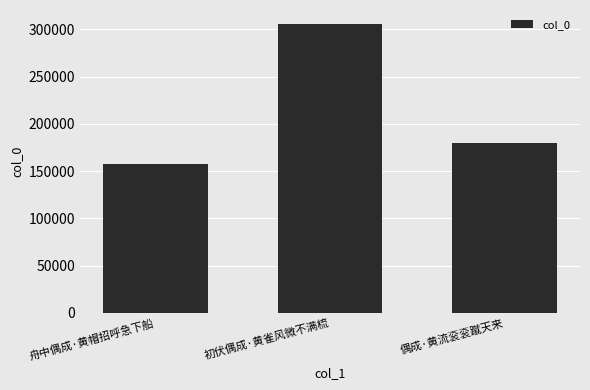

How many bars are there in total?

3